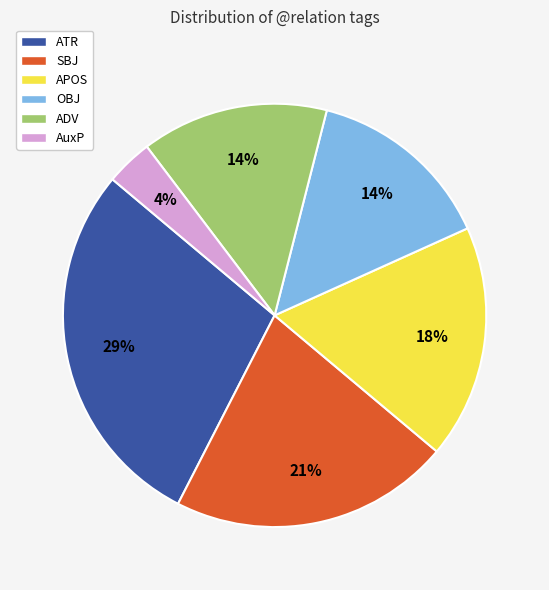

Which slice is the smallest?

AuxP